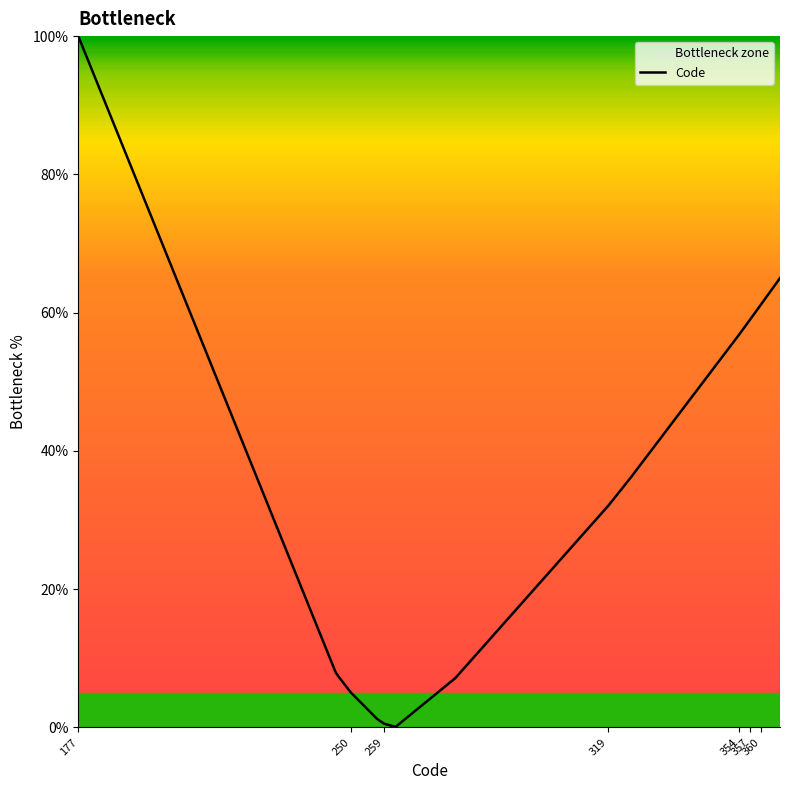

What is the change in value from 177 to 354?

-43.2